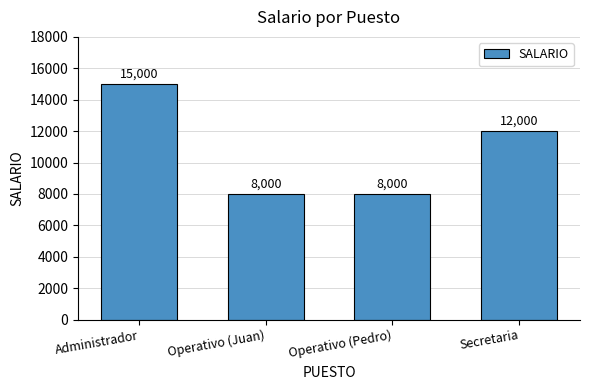

Which category has the highest value across all series?

Administrador